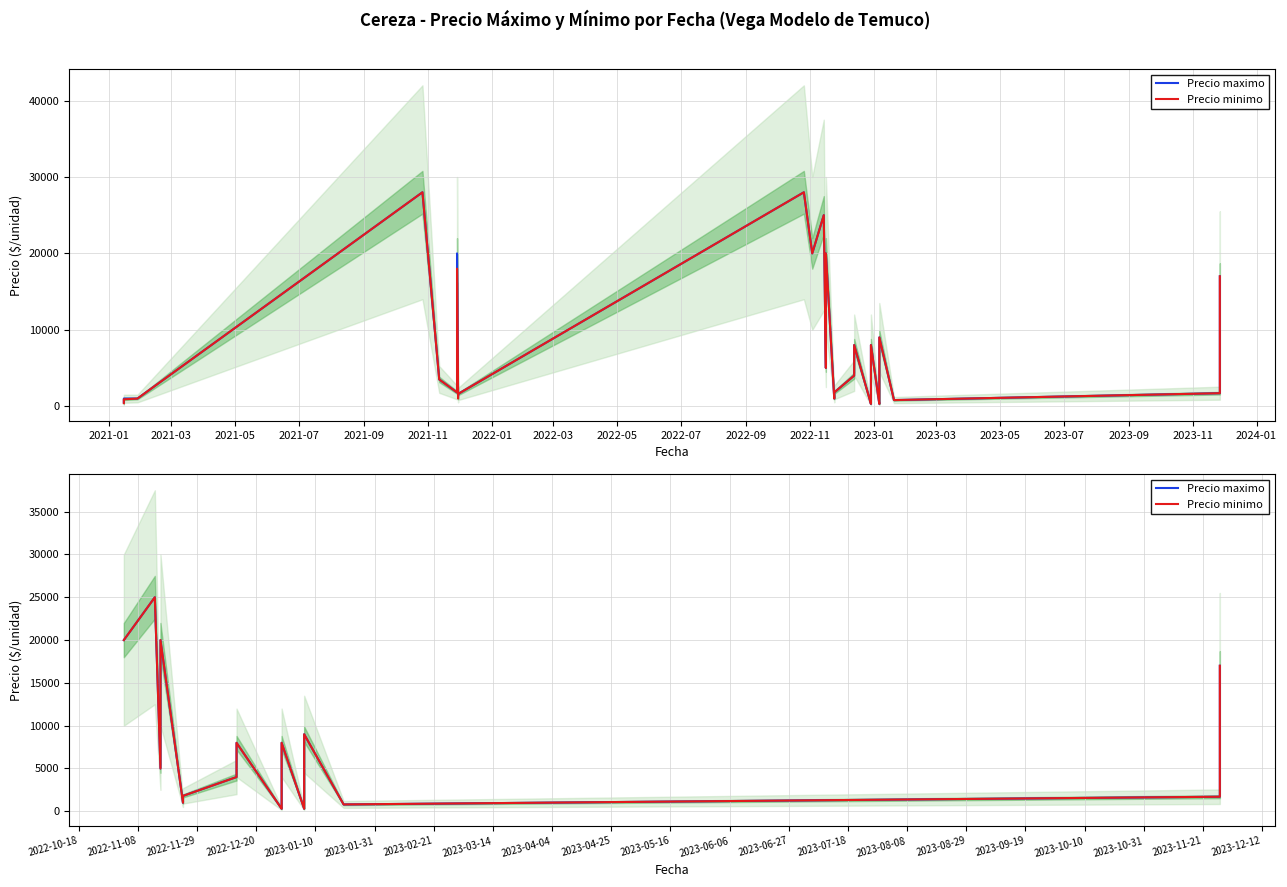

How many values in the Precio minimo series exceed 2000?

12